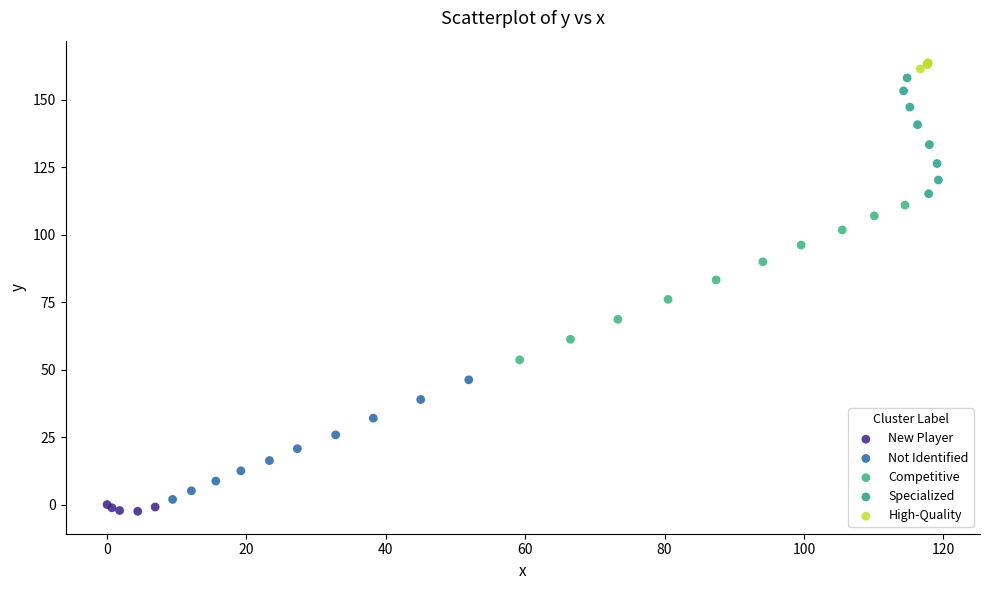

Which series contains the lowest Y value?

New Player